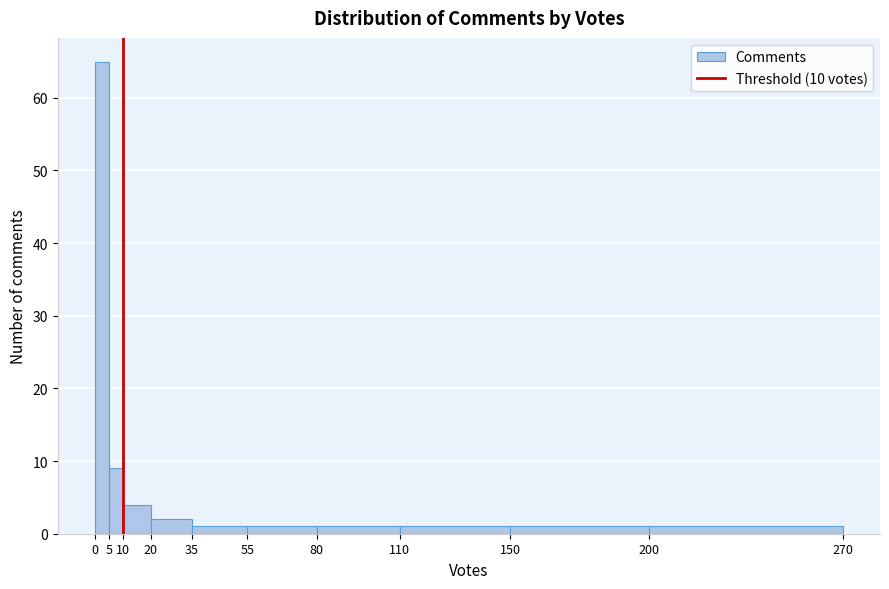

Reading left to right, list every bar in this chart as the range it spans on the x-axis followed by its height. The values are not printed on the chart, so give them approximately, as read against the axis.

0 to 5: 65
5 to 10: 9
10 to 20: 4
20 to 35: 2
35 to 55: 1
55 to 80: 1
80 to 110: 1
110 to 150: 1
150 to 200: 1
200 to 270: 1